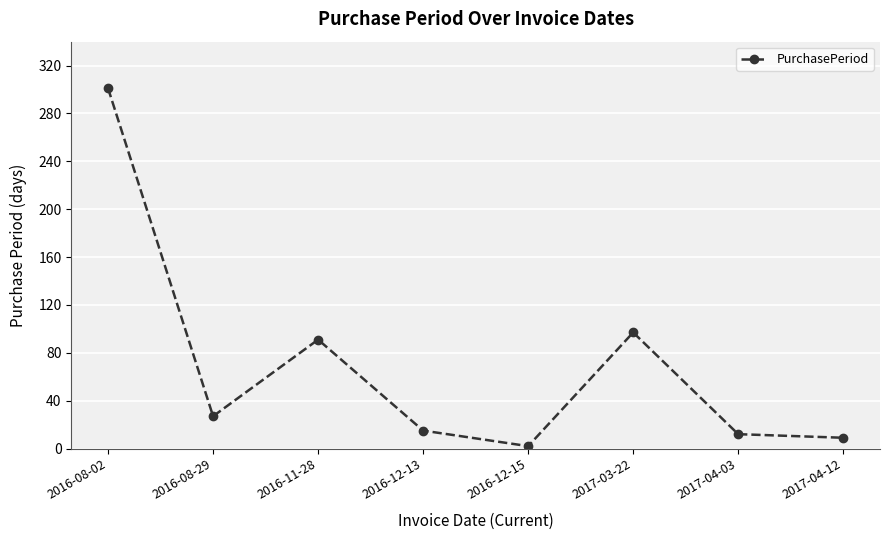

What is the change in value from 2016-08-29 to 2016-12-15?

-25